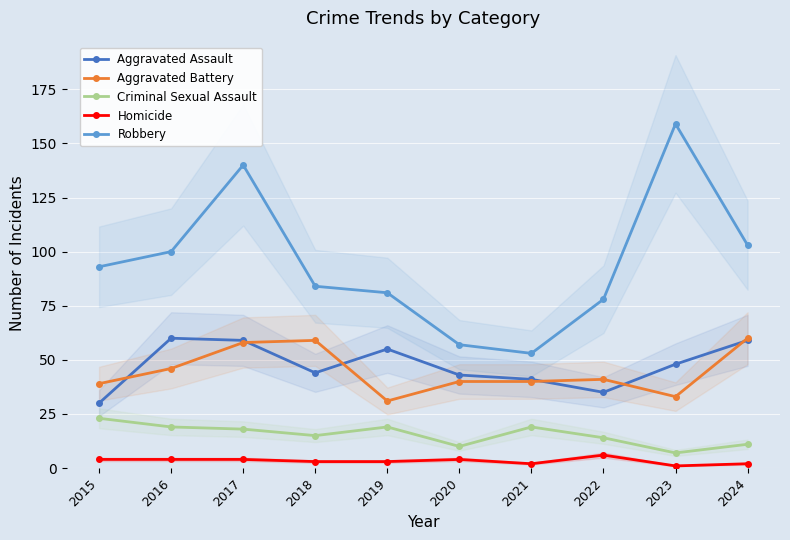

True or false: Homicide and Aggravated Assault intersect in this chart.

False